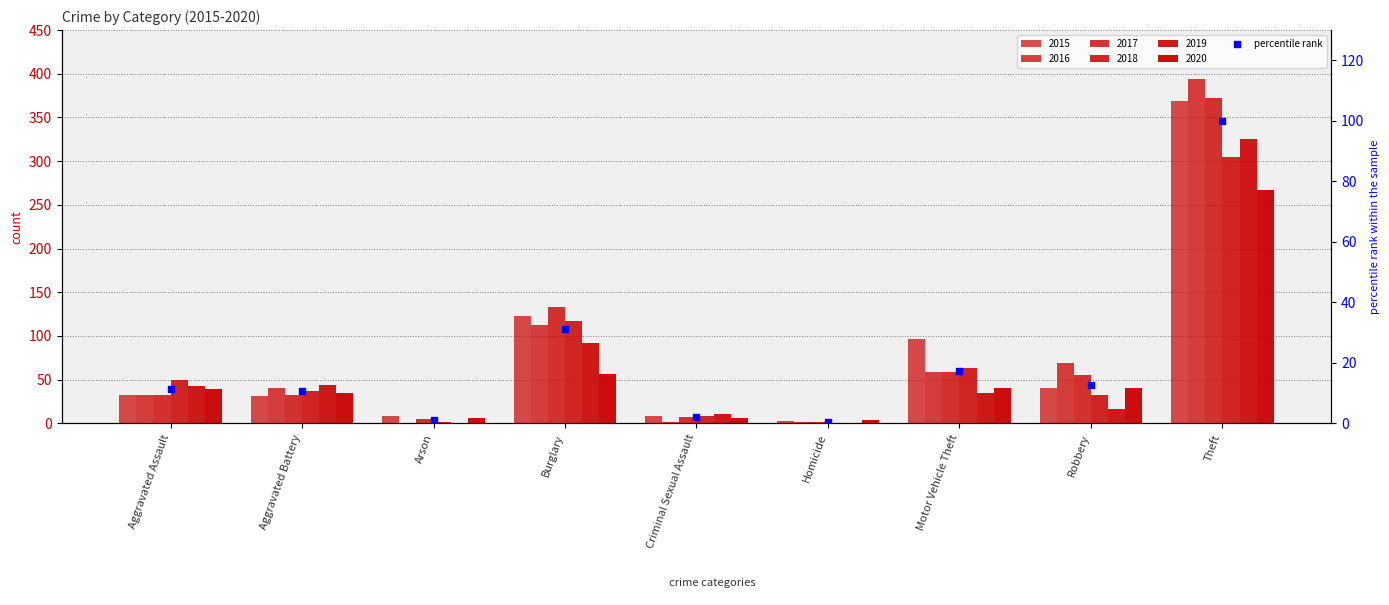

What is the change in value from Arson to Burglary?

+30.0